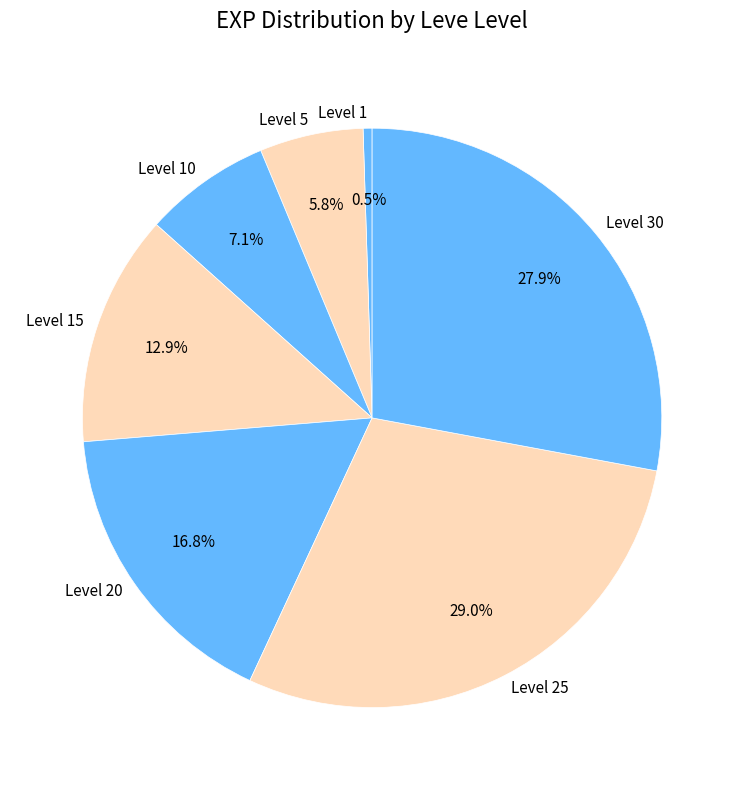

Combined, what portion of the pie is Level 15 and Level 5?

18.7%